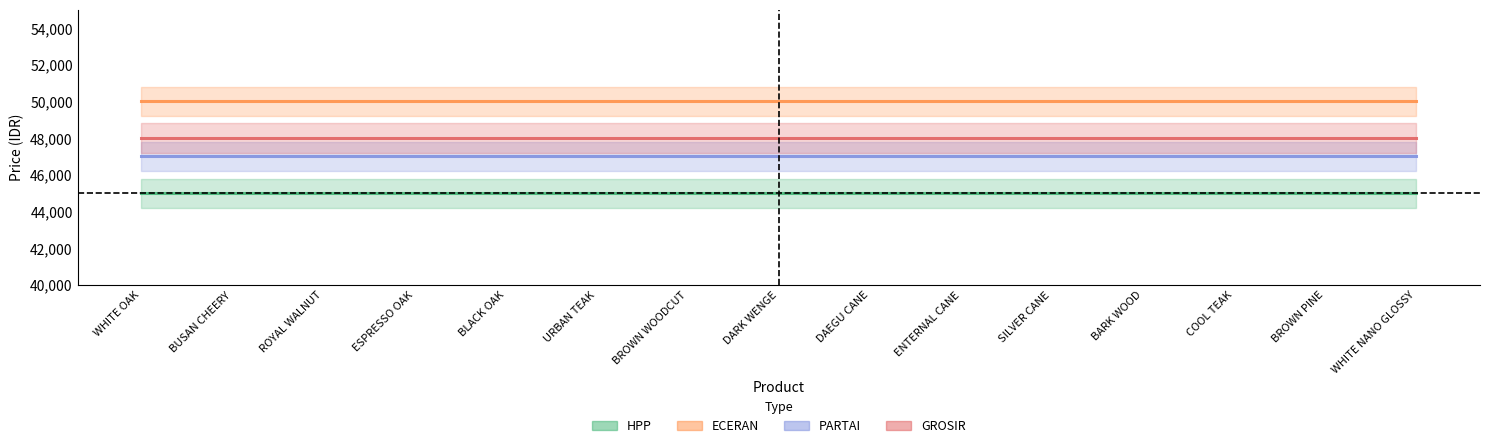

Reading right to left, transcribe all the data shown in this chart.

HPP: 45000.0	45000.0	45000.0	45000.0	45000.0	45000.0	45000.0	45000.0	45000.0	45000.0	45000.0	45000.0	45000.0	45000.0	45000.0
ECERAN: 50000.0	50000.0	50000.0	50000.0	50000.0	50000.0	50000.0	50000.0	50000.0	50000.0	50000.0	50000.0	50000.0	50000.0	50000.0
PARTAI: 47000.0	47000.0	47000.0	47000.0	47000.0	47000.0	47000.0	47000.0	47000.0	47000.0	47000.0	47000.0	47000.0	47000.0	47000.0
GROSIR: 48000.0	48000.0	48000.0	48000.0	48000.0	48000.0	48000.0	48000.0	48000.0	48000.0	48000.0	48000.0	48000.0	48000.0	48000.0